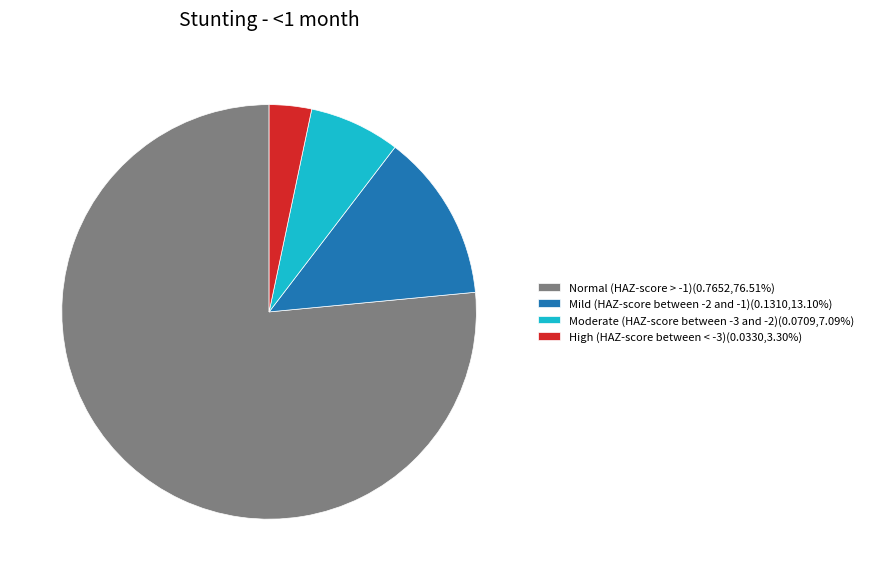

Does Normal (HAZ-score > -1) account for over 50% of the chart?

Yes